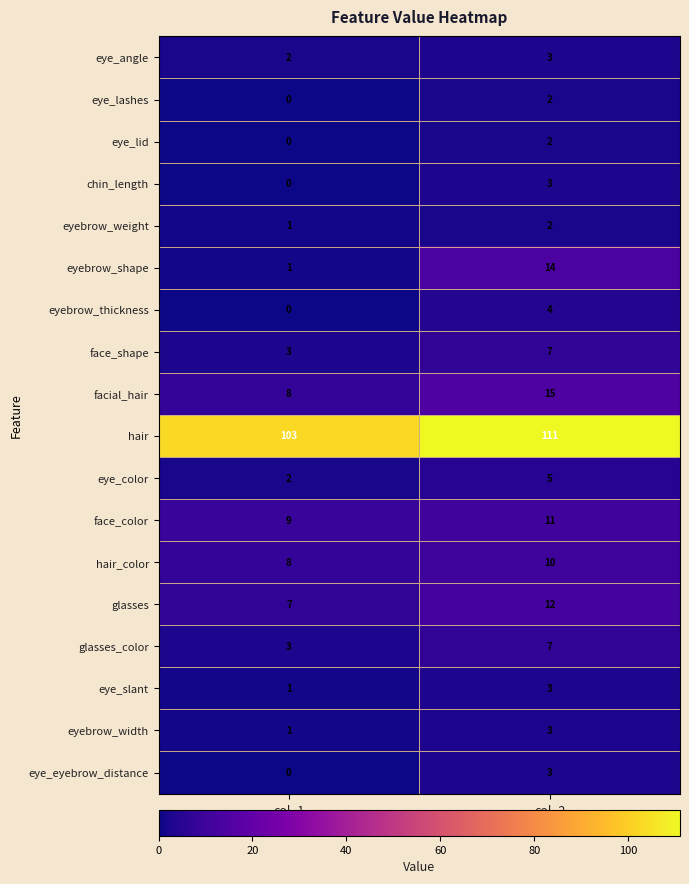

List the labels in order of eyebrow_width value, smallest first.

col_1, col_2